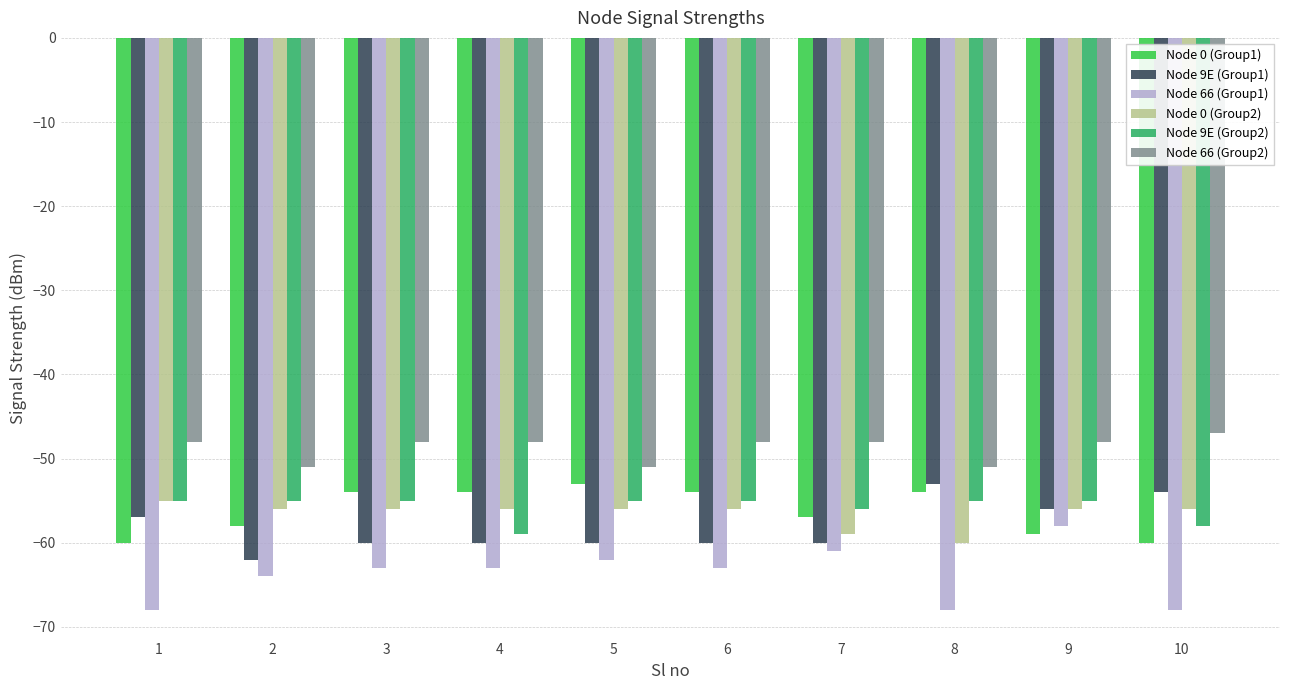

Rank the series at 2 from highest to lowest value.

Node 66 (Group2), Node 9E (Group2), Node 0 (Group2), Node 0 (Group1), Node 9E (Group1), Node 66 (Group1)